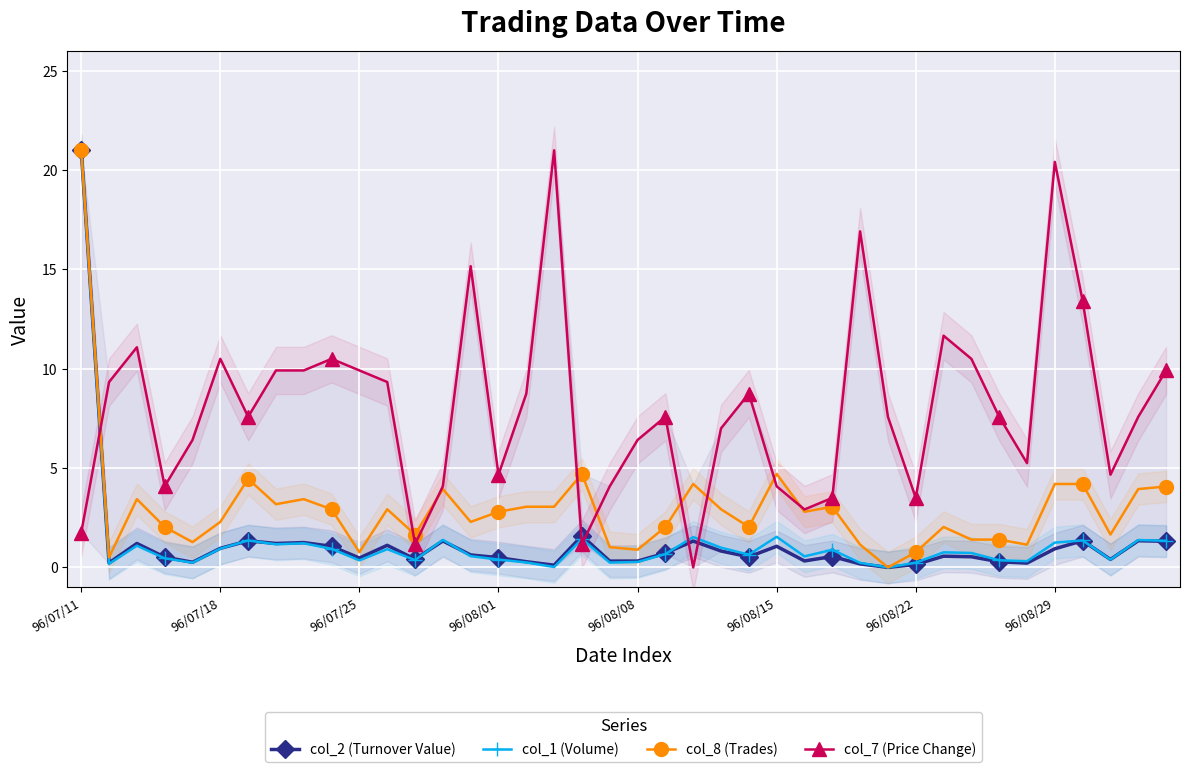

In col_2 (Turnover Value), how many points are lower than both neighbors (excluding endpoints)?

12